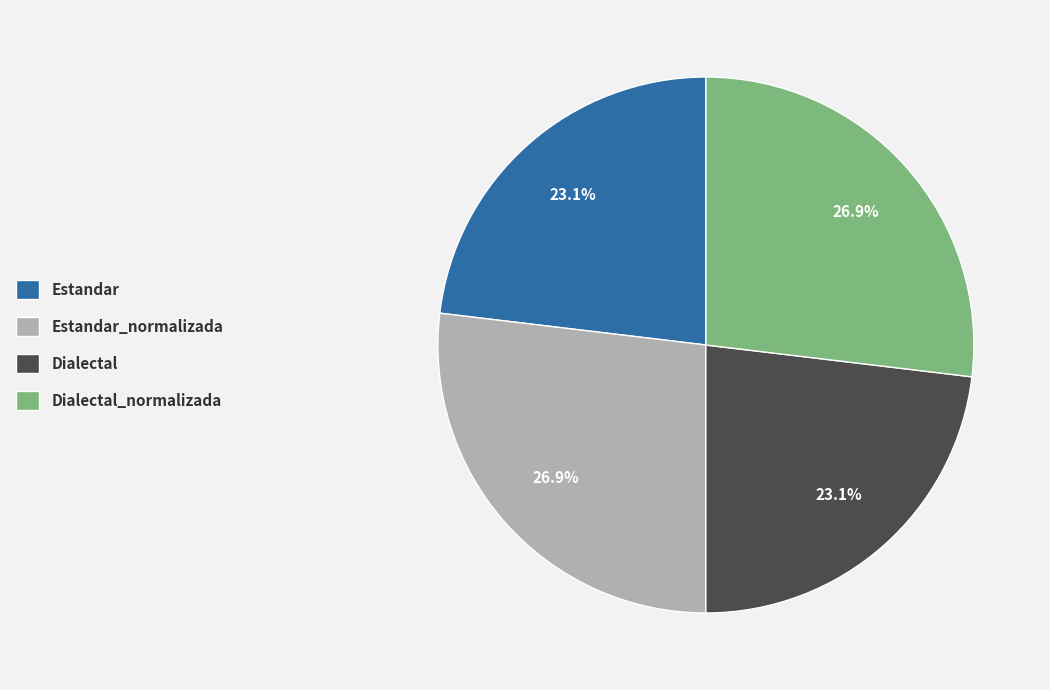

Combined, what portion of the pie is Estandar_normalizada and Dialectal?

50.0%